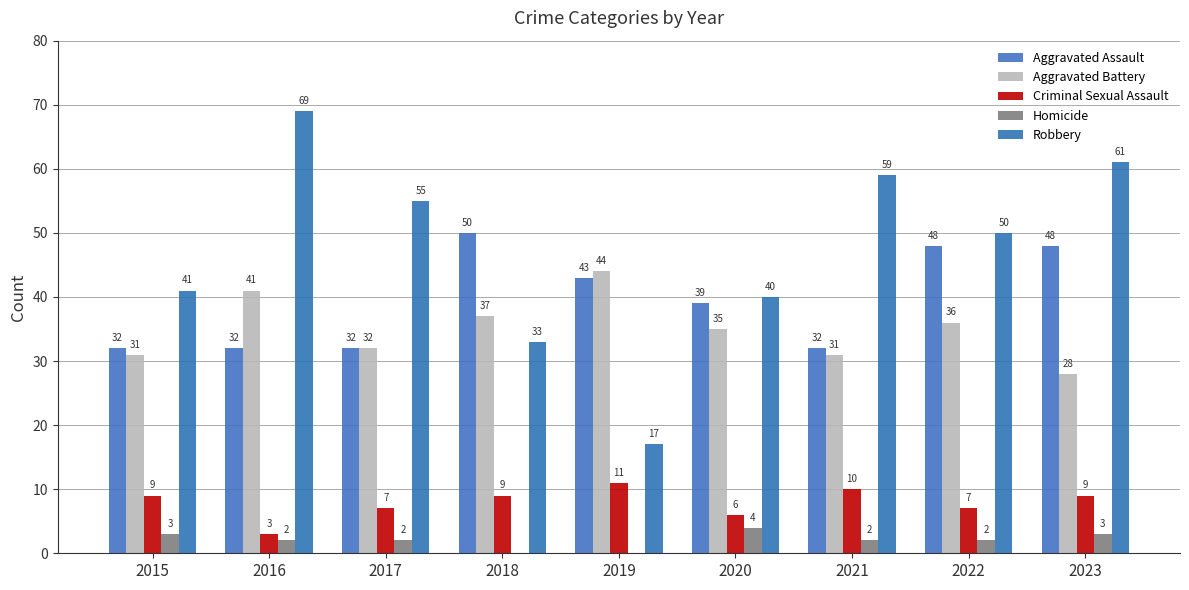

At 2020, list the series in order from largest to smallest.

Robbery, Aggravated Assault, Aggravated Battery, Criminal Sexual Assault, Homicide